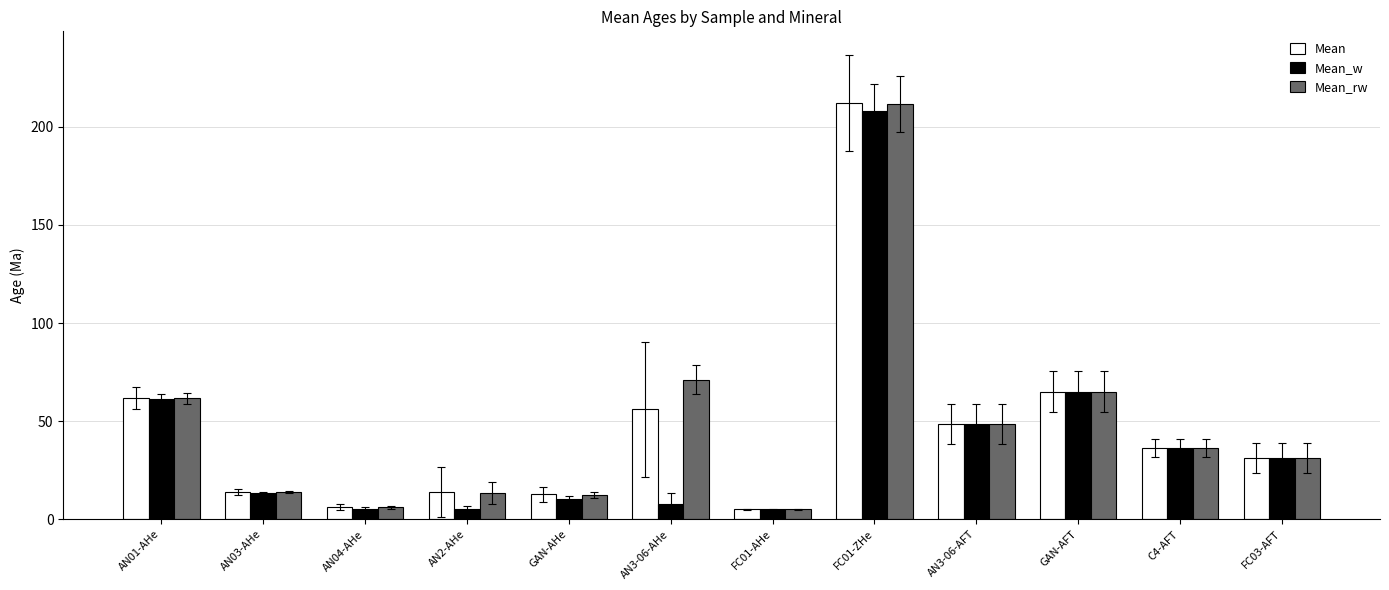

What is the difference between the maximum and minimum values in the Mean_w series?

202.7